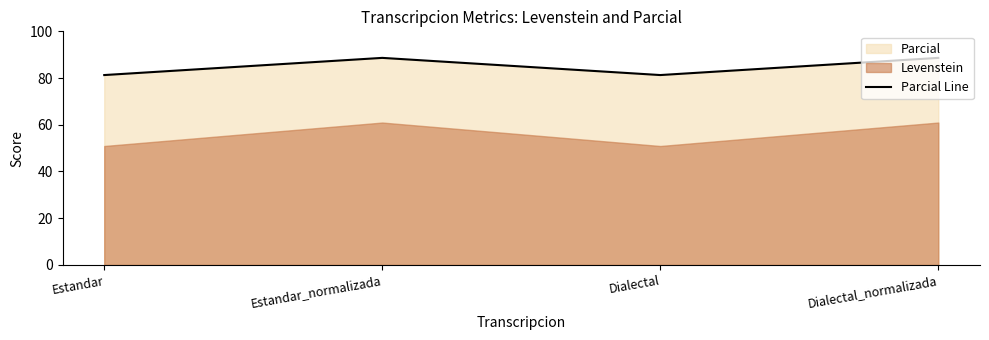

Between Dialectal_normalizada and Dialectal, which is larger?

Dialectal_normalizada